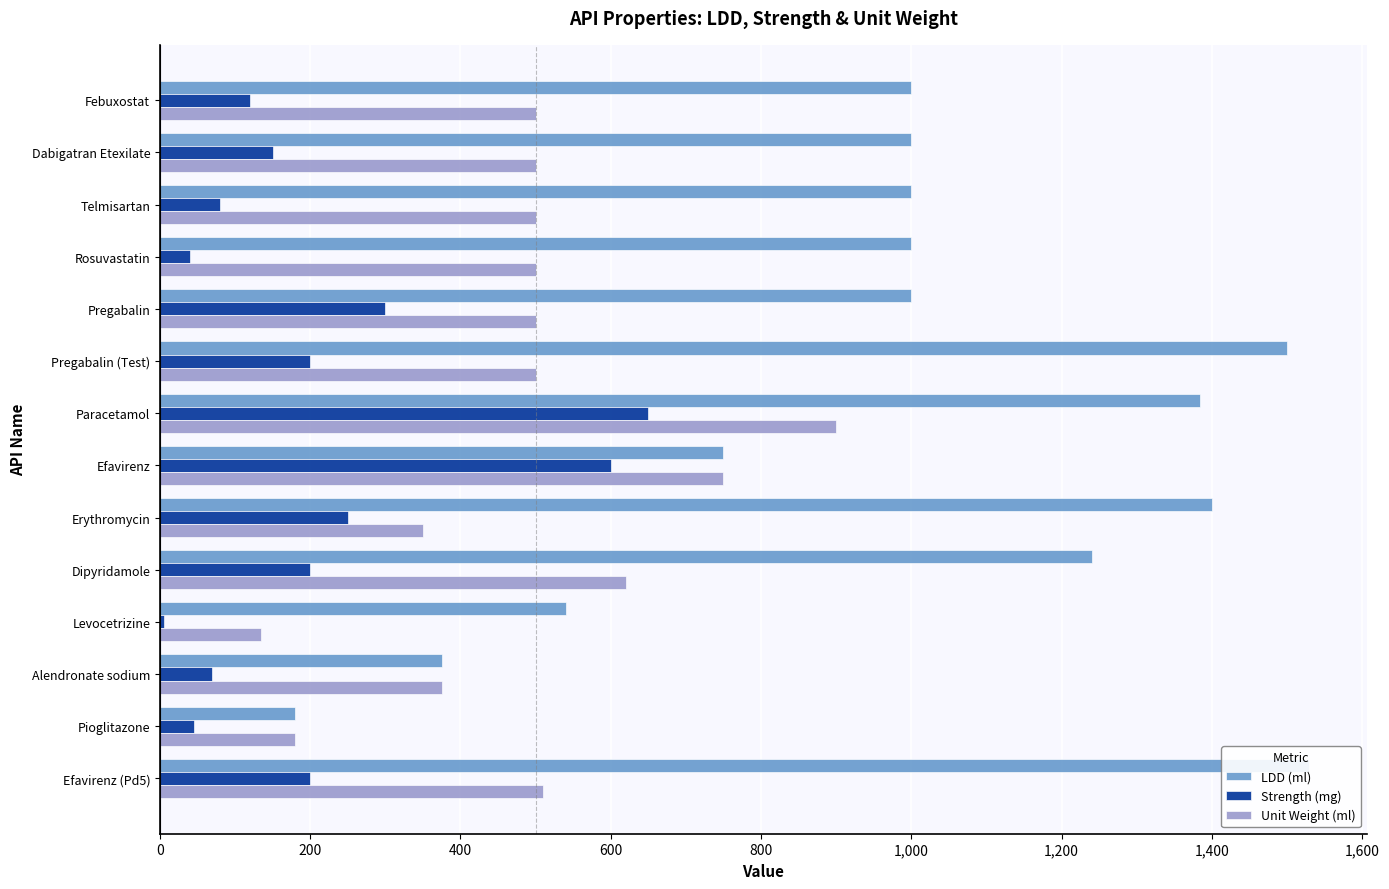

What is the label of the 9th bar from the right?

Pregabalin (Test)